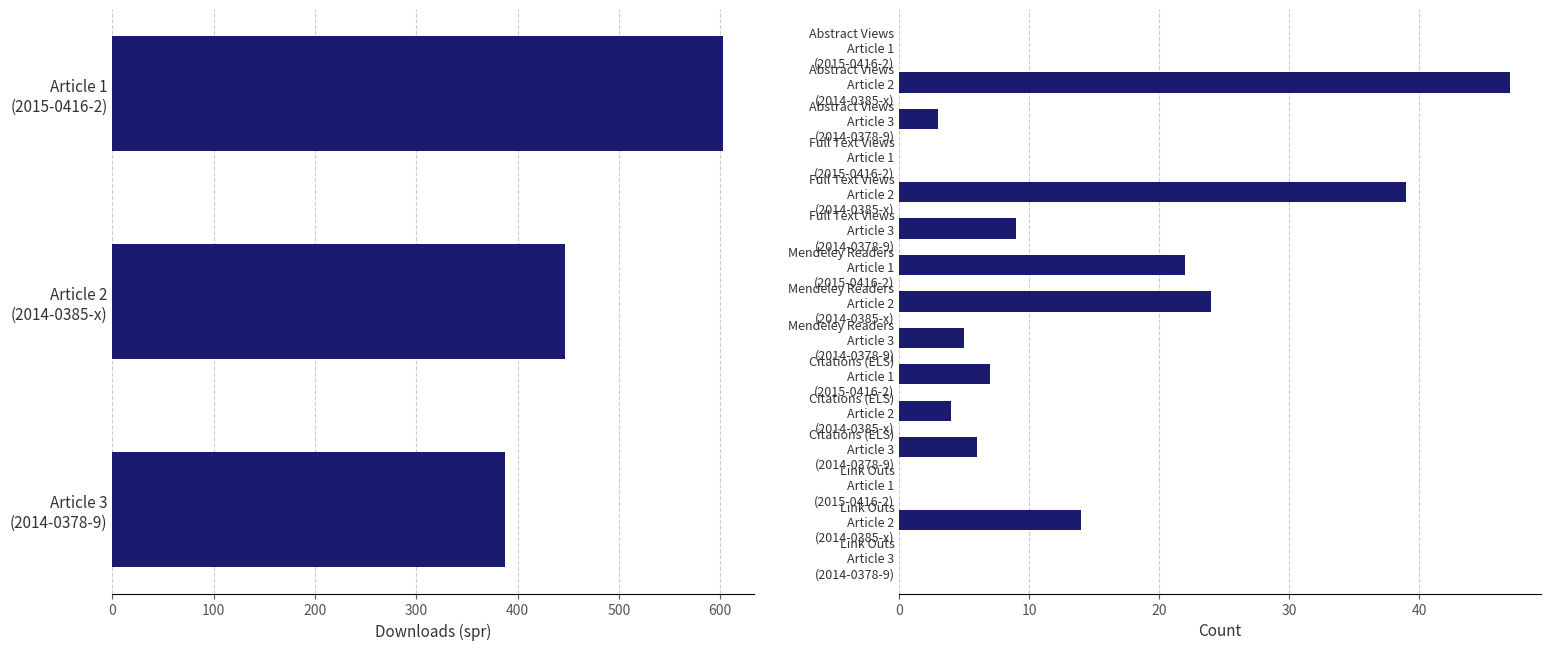

Which category has the lowest value in the citations_els series?

10.1007/s10951-014-0385-x